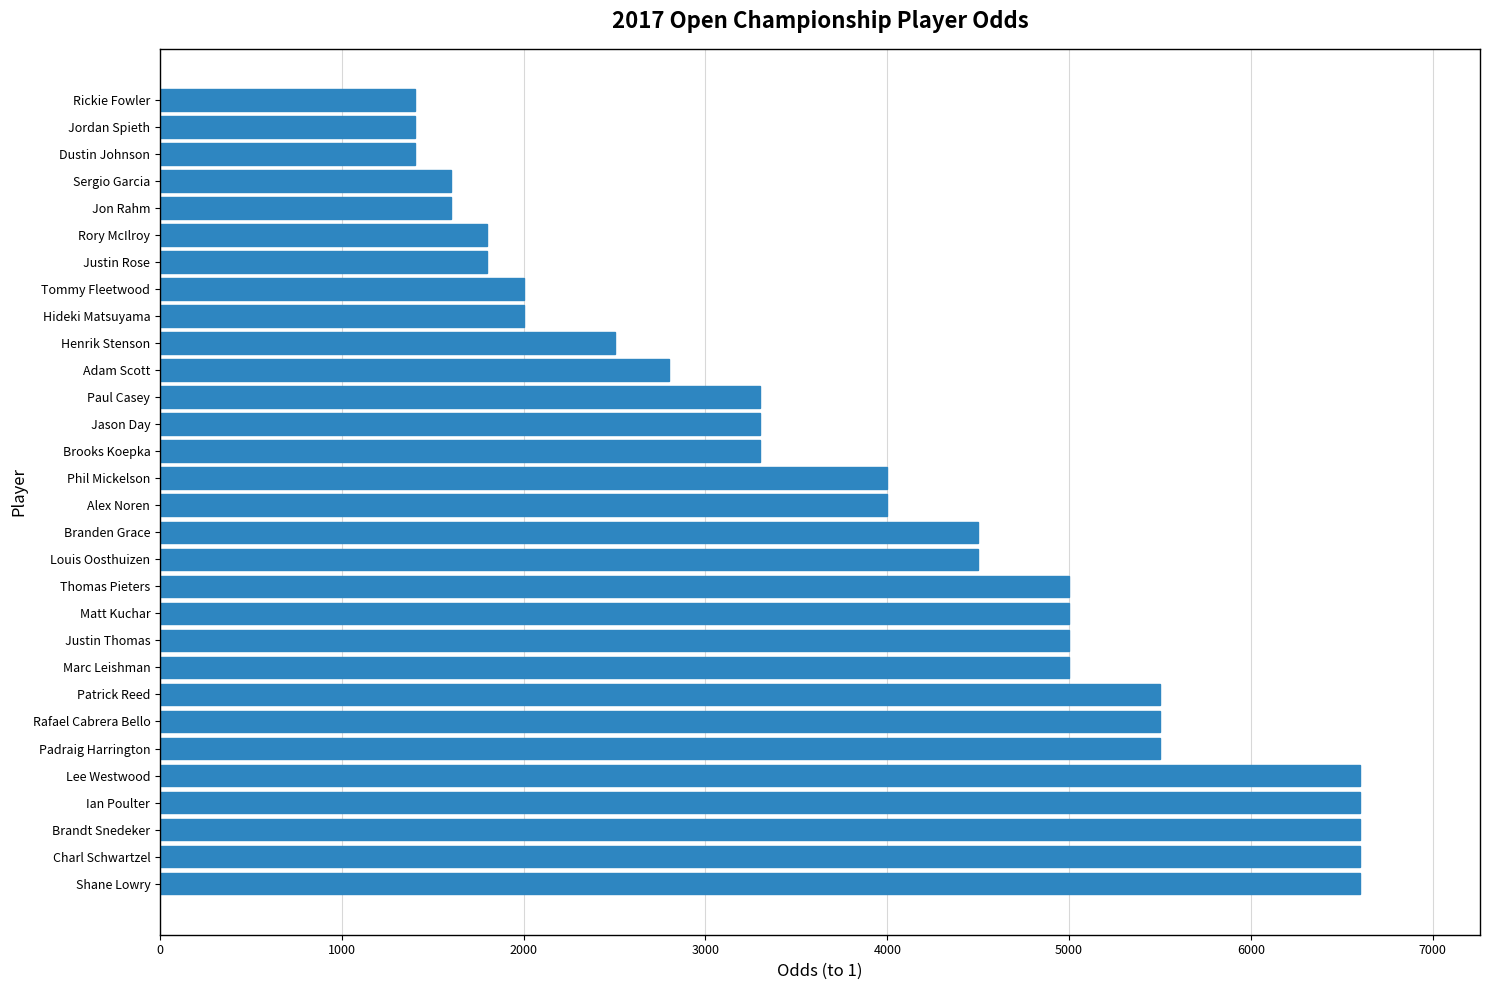

How many bars are there in total?

30